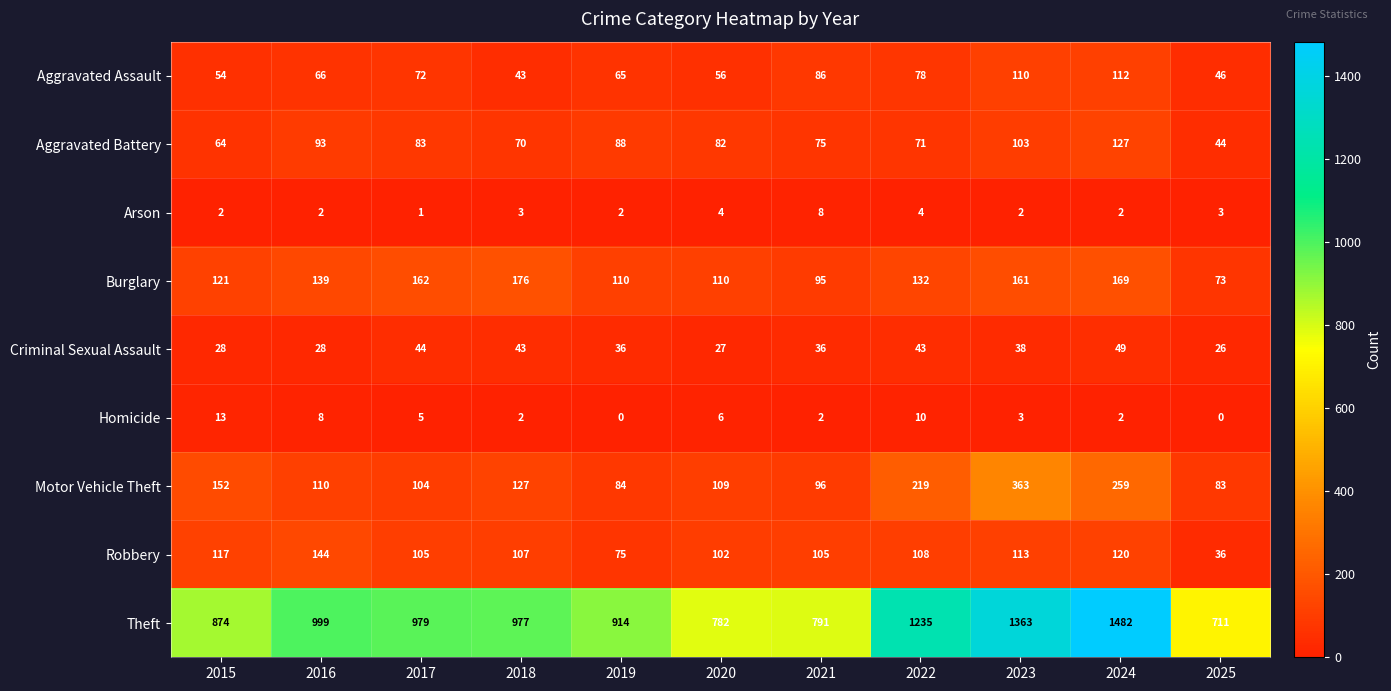

Is the value of Aggravated Assault at 2023 greater than the value of Theft at 2022?

No